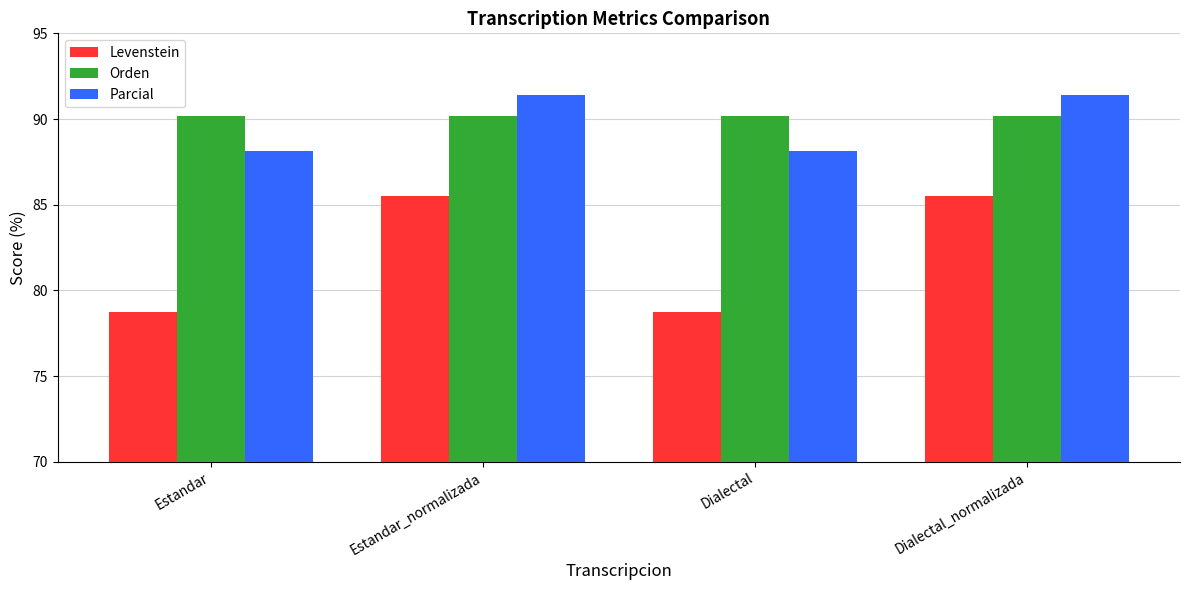

List the series in order of their peak value, highest first.

Parcial, Orden, Levenstein